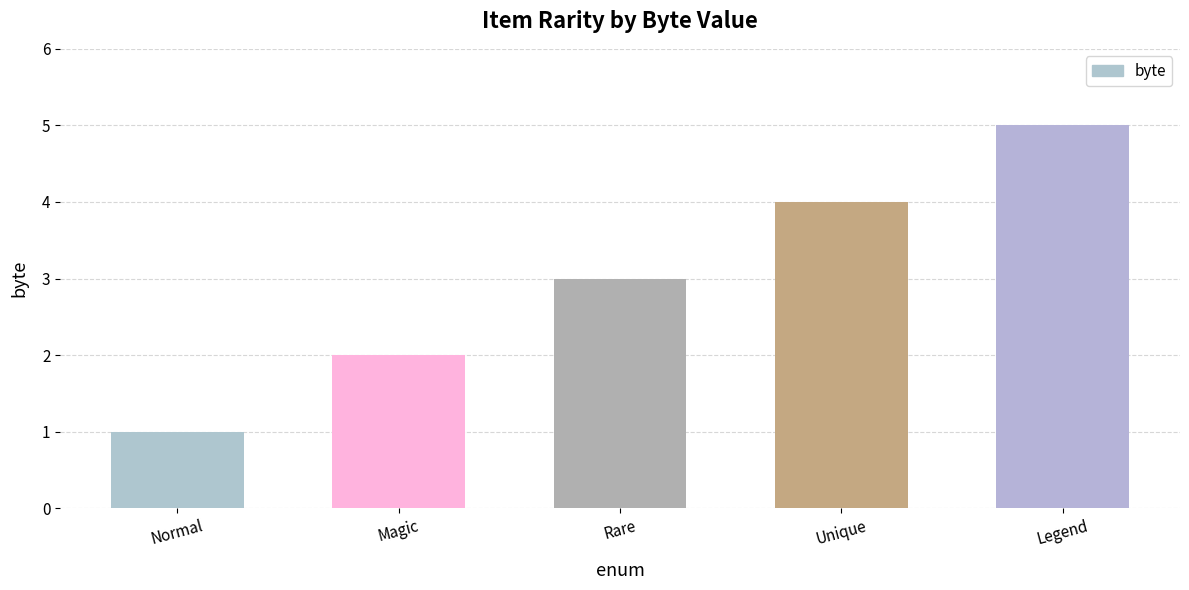

List the labels in order of value, smallest first.

Normal, Magic, Rare, Unique, Legend